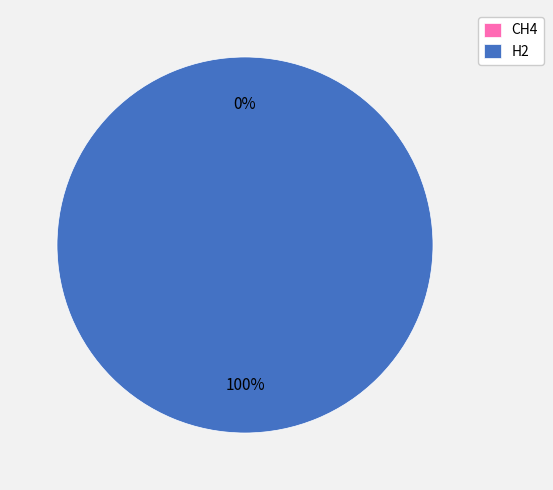

To the nearest percent, what percentage of the pie is H2?

100%